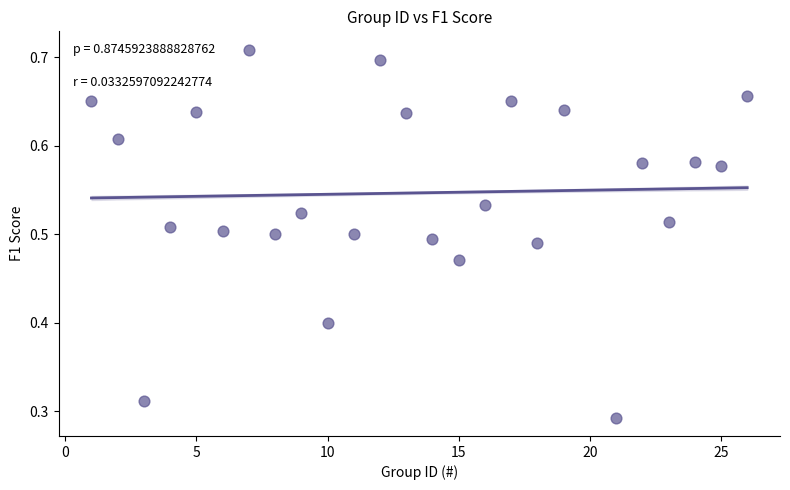

What is the range of X values (max minus min)?

25.0